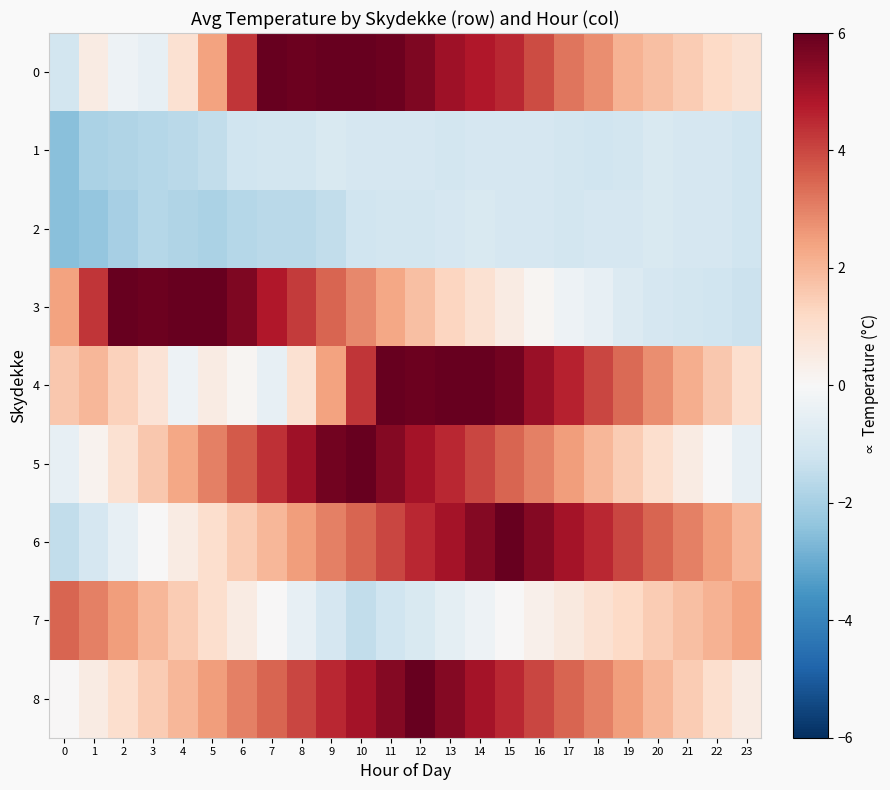

How many distinct data groups are displayed?

9